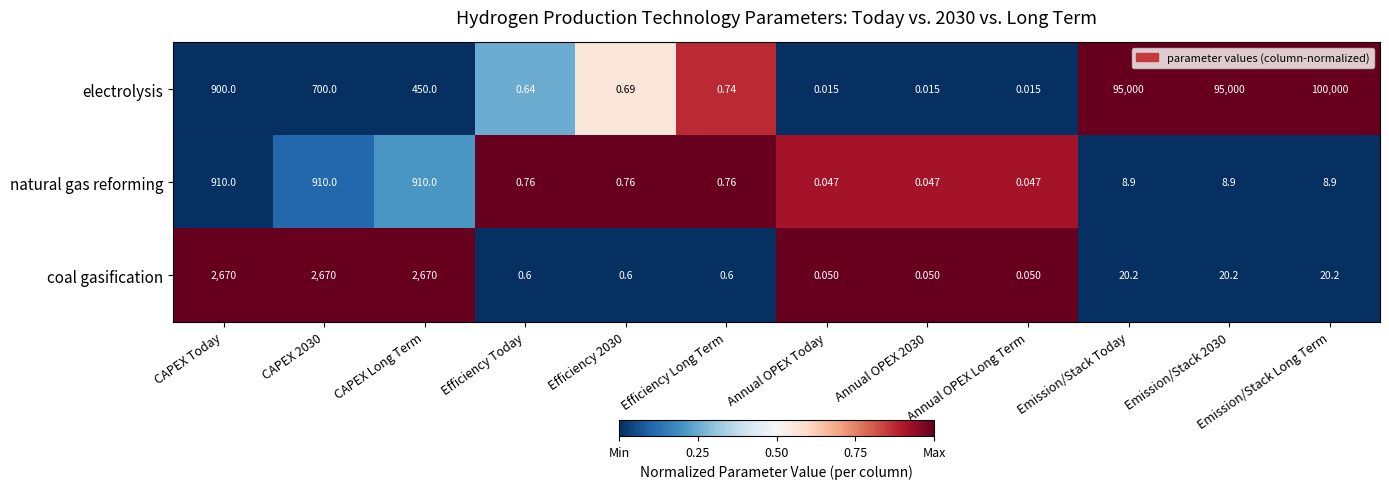

Rank the series by their maximum value, from lowest to highest.

natural gas reforming, coal gasification, electrolysis